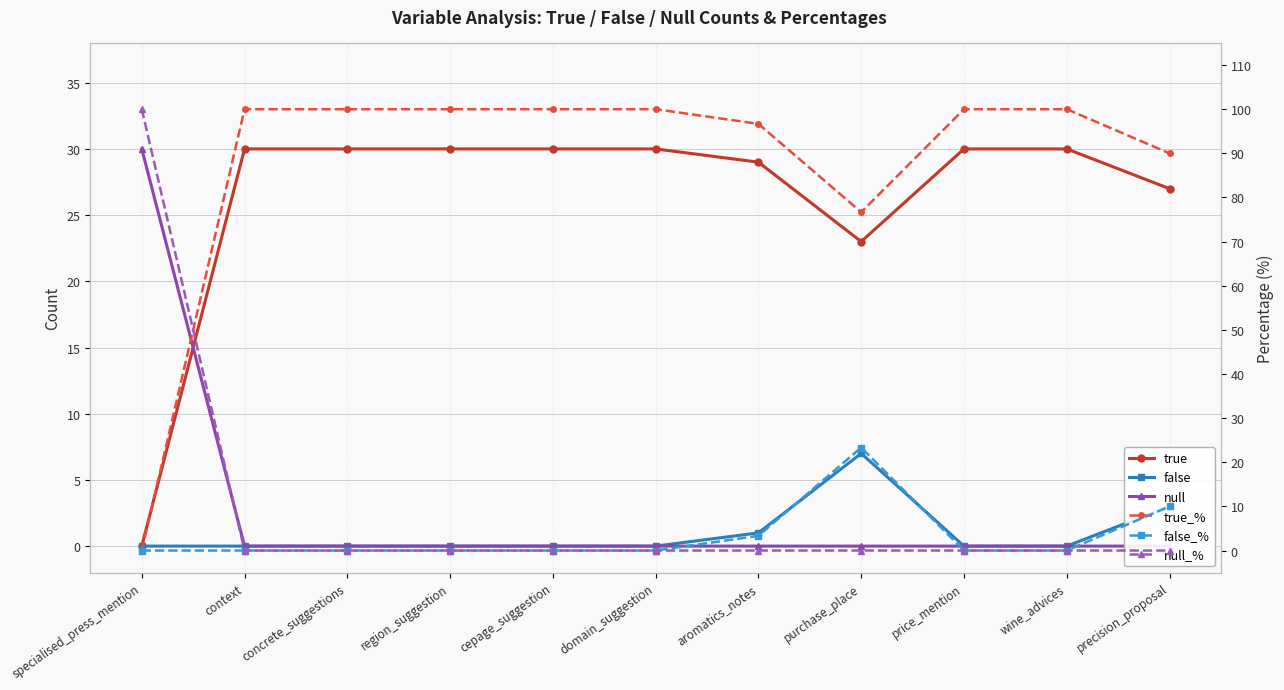

What is the average value of the true_% series?

87.6